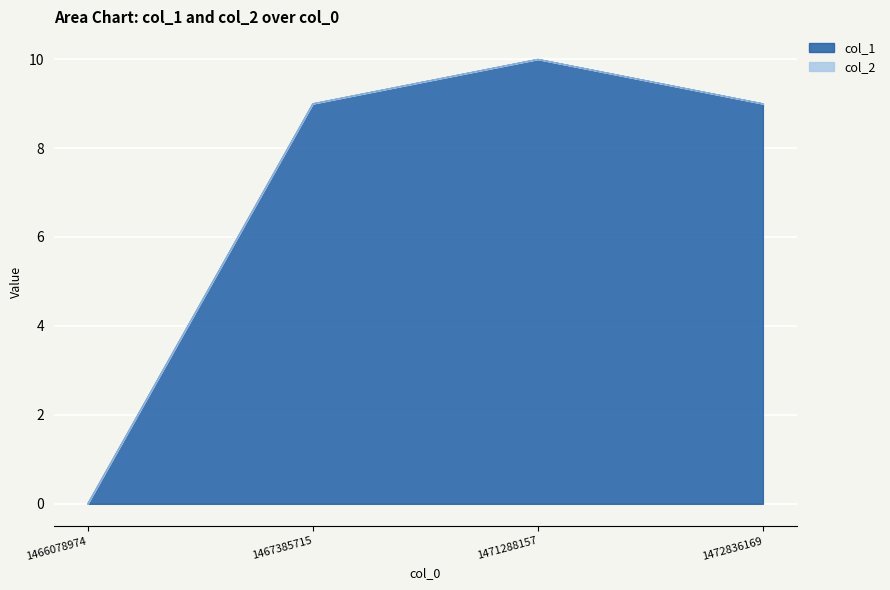

What value does the data have at 1472836169, to the nearest 10?

10